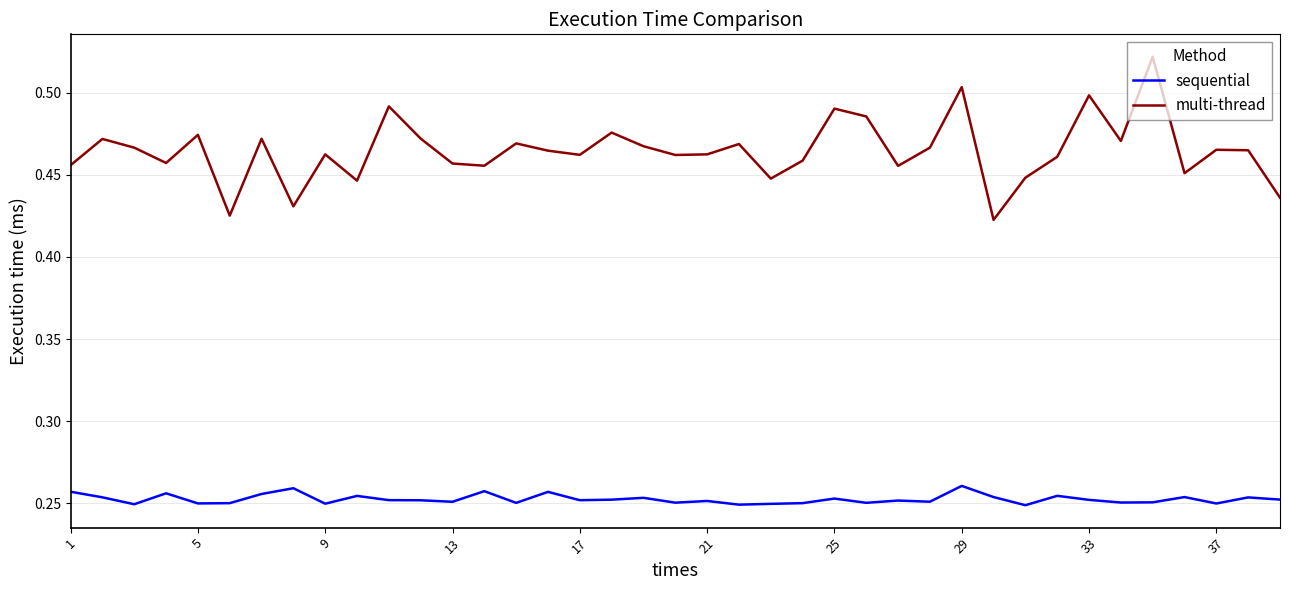

List the series in order of their peak value, highest first.

multi-thread, sequential